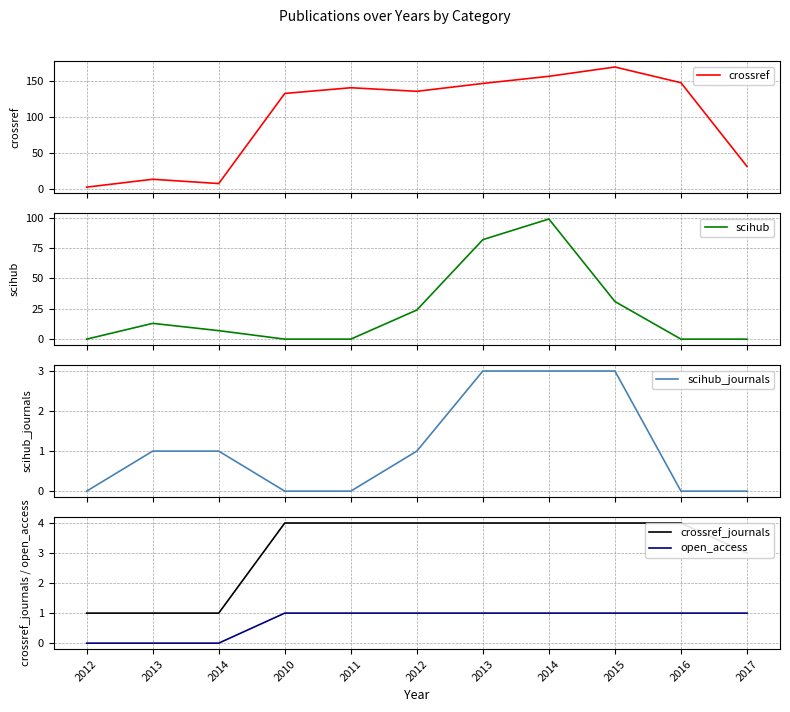

Between 2014 and 2010, which is larger?

2010